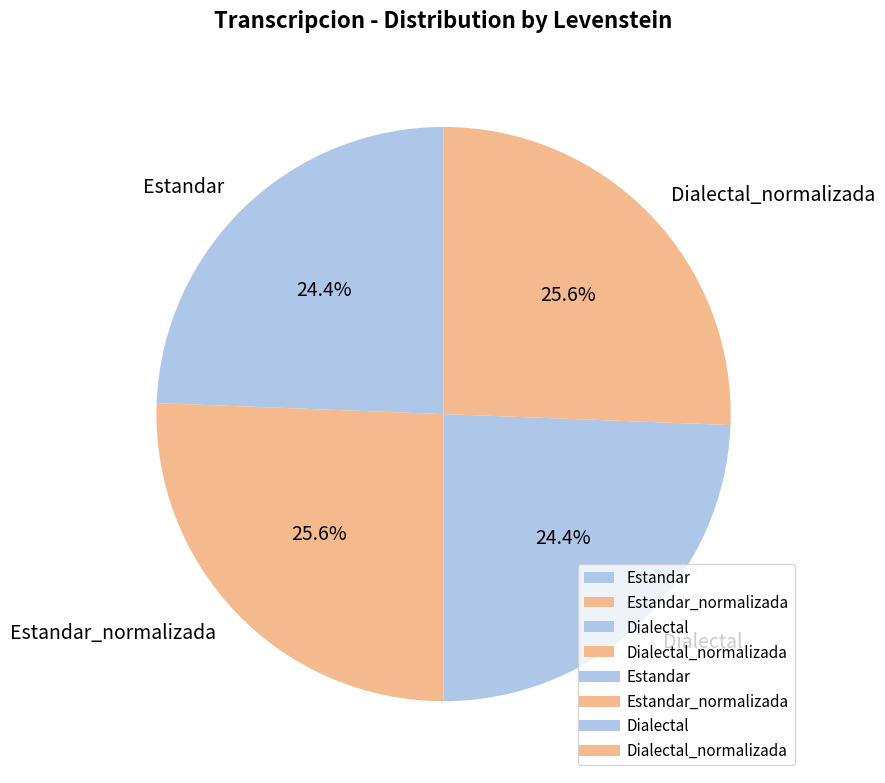

Is it true that Dialectal_normalizada is 26% of the pie?

True